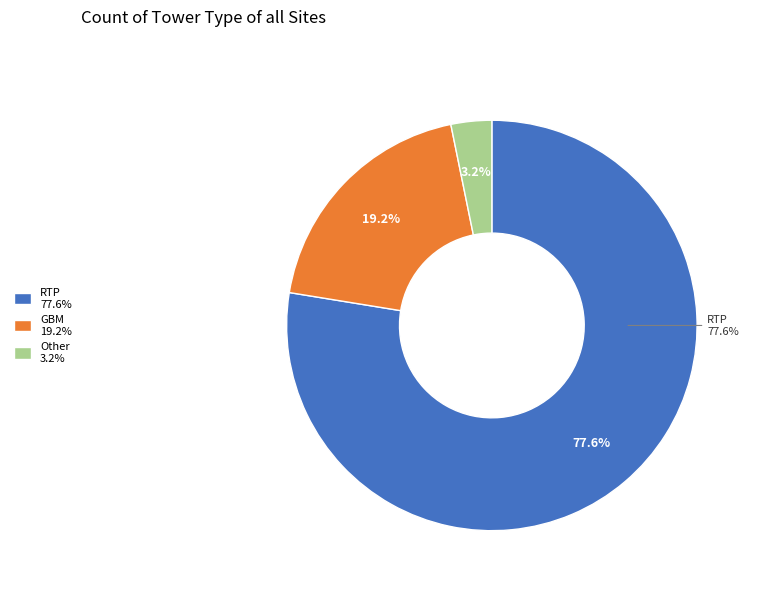

What percentage is the Other slice, to the nearest percent?

3%